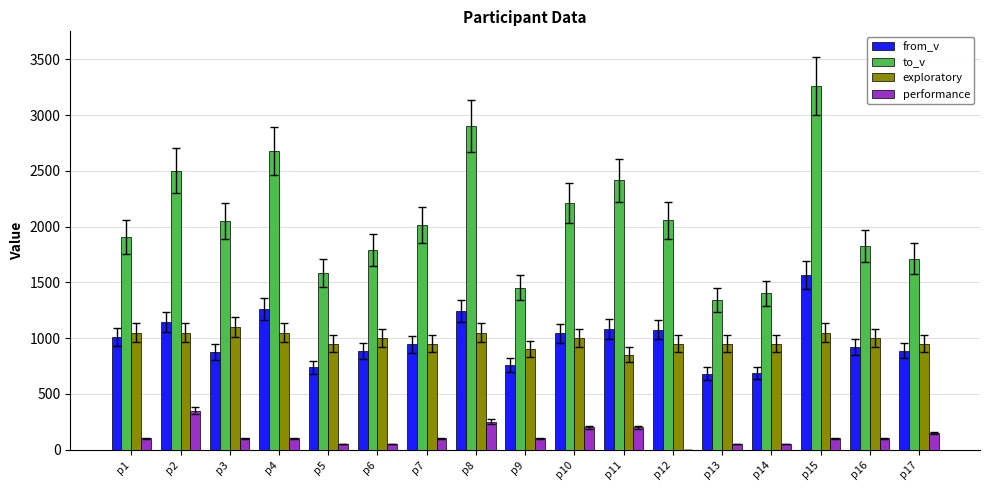

What is the sum of the exploratory values at p8 and p16?

2050